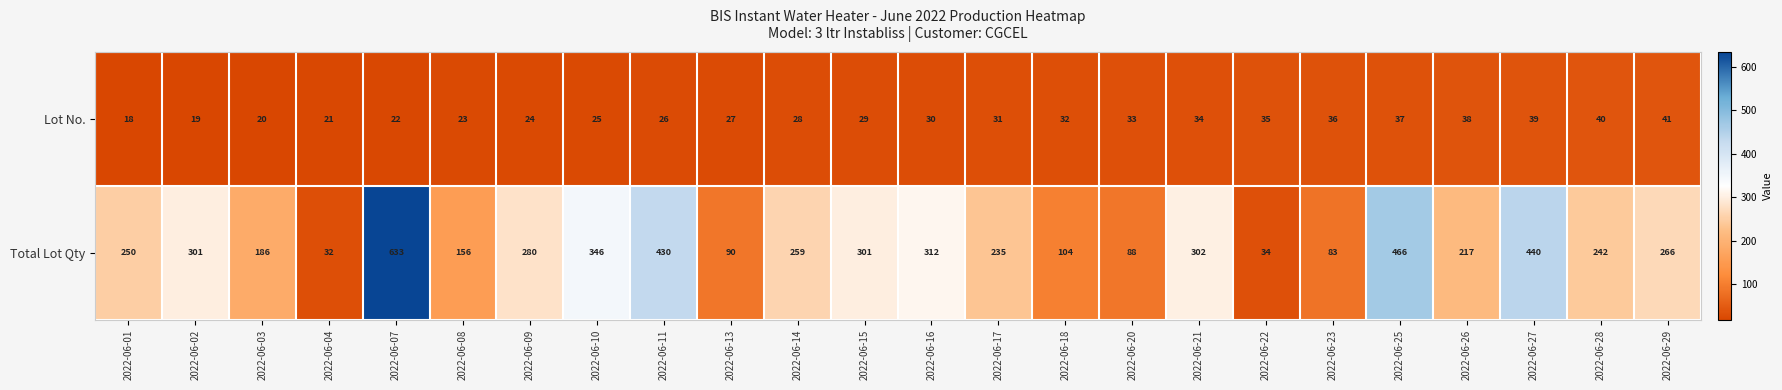

List the series in order of their overall mean, highest first.

Total Lot Qty, Lot No.